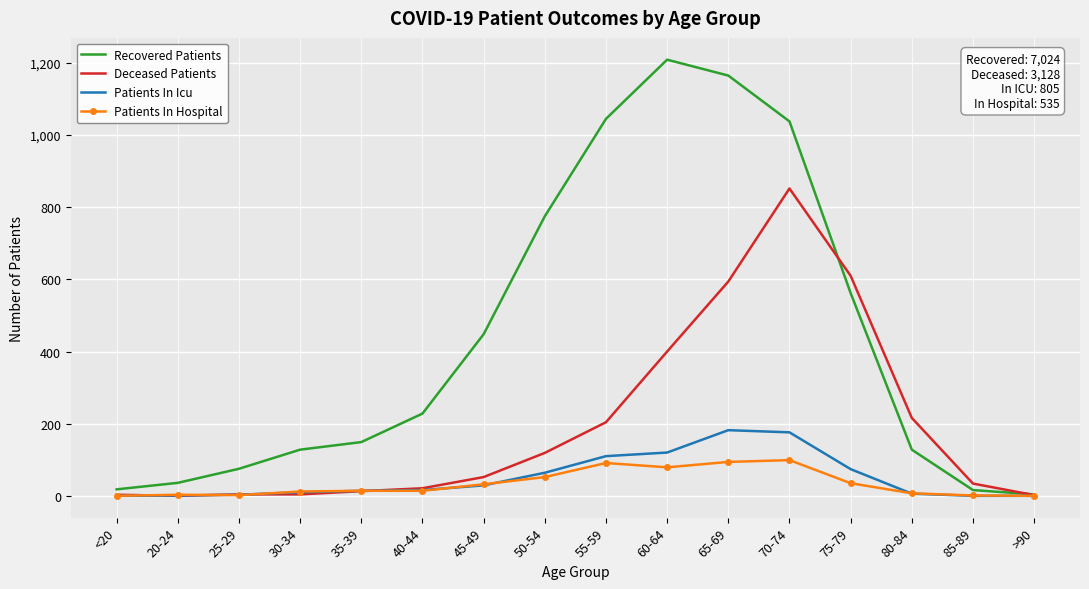

Which series has the widest spread of values?

Recovered Patients